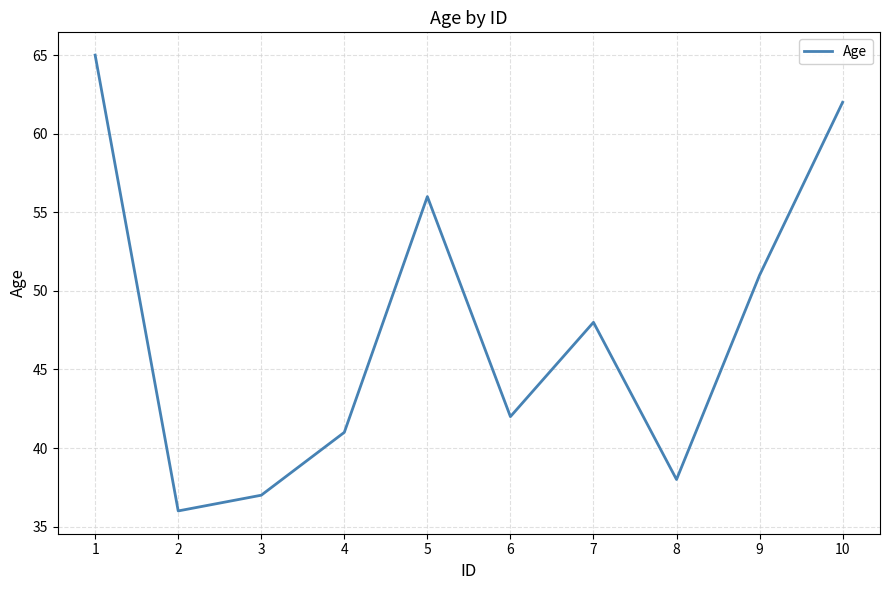

Where is the data nearest to the value 50?

9